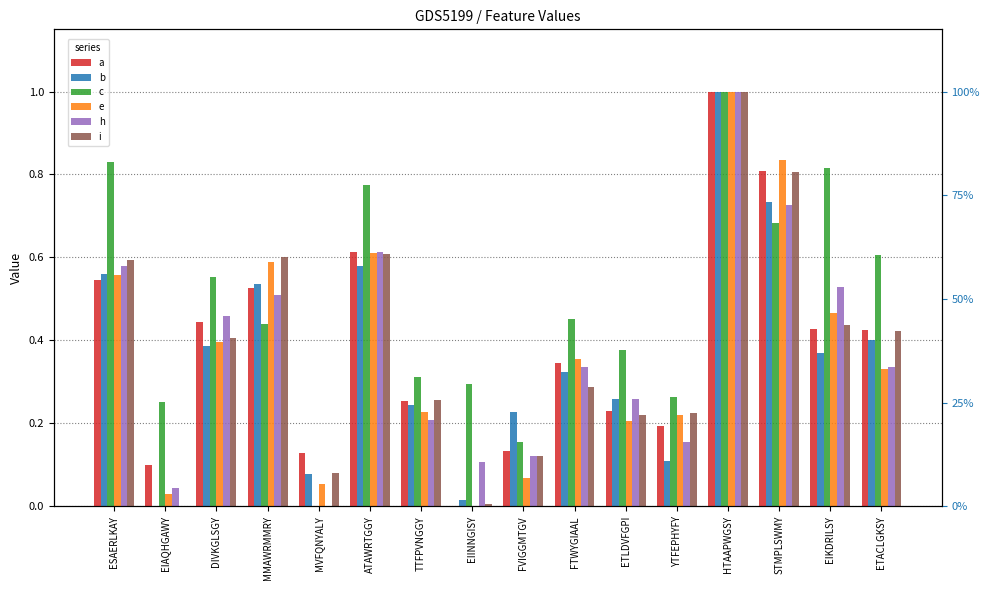

The h series shows 0.5 at EIKDRILSY. True or false?

True